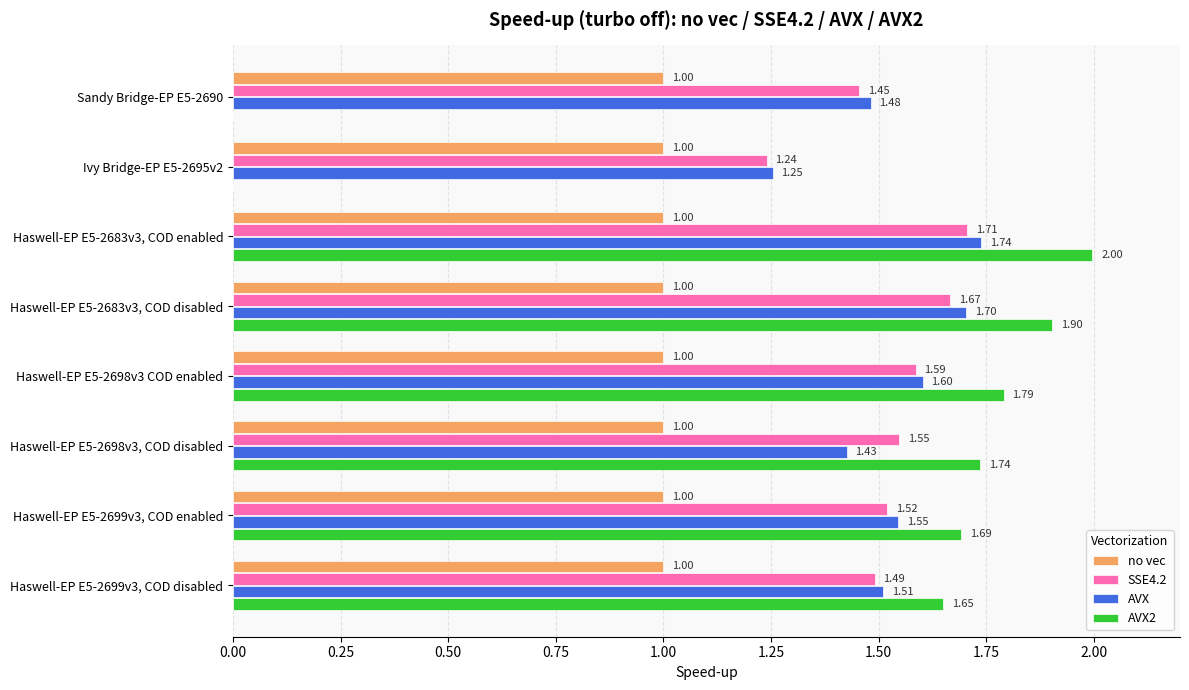

What are all the series names shown in the legend?

no vec, SSE4.2, AVX, AVX2